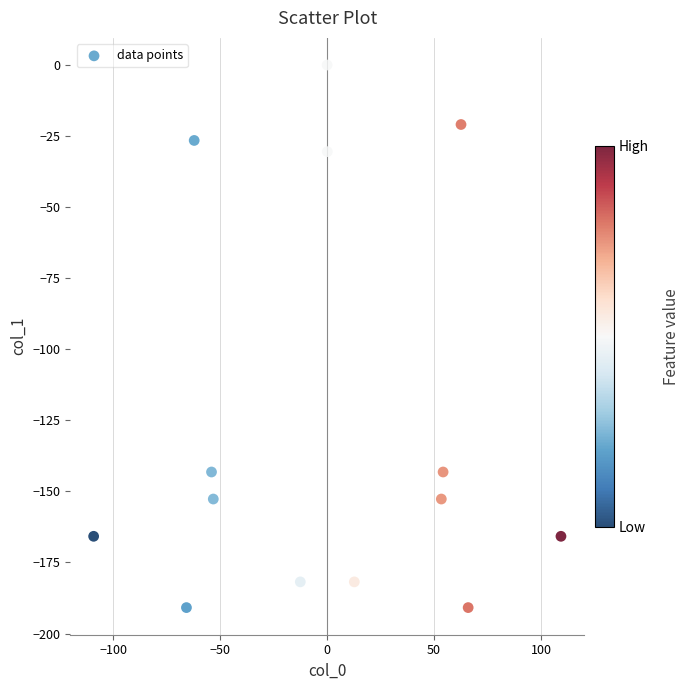

What is the range of X values (max minus min)?

218.5